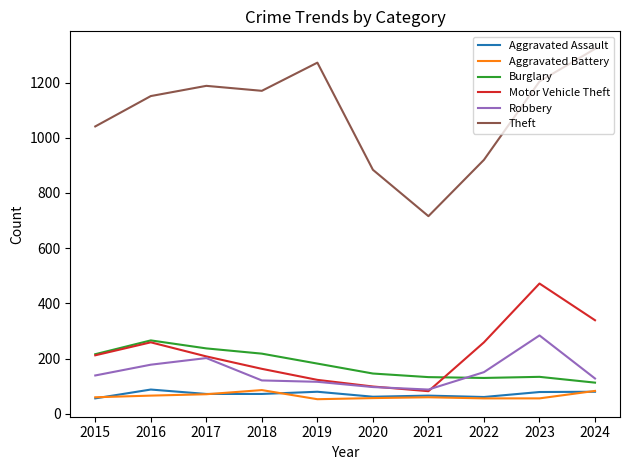

At which category is the sum across all series the highest?

2023